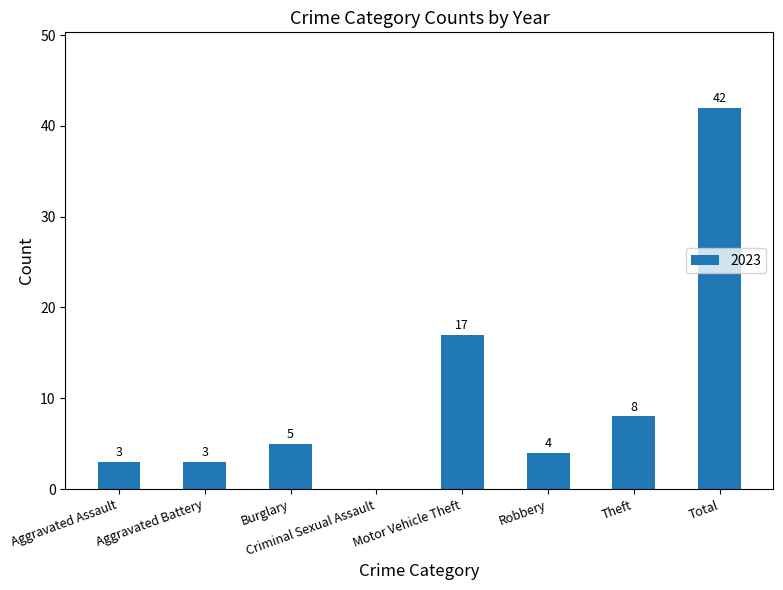

What is the sum of all values?

82